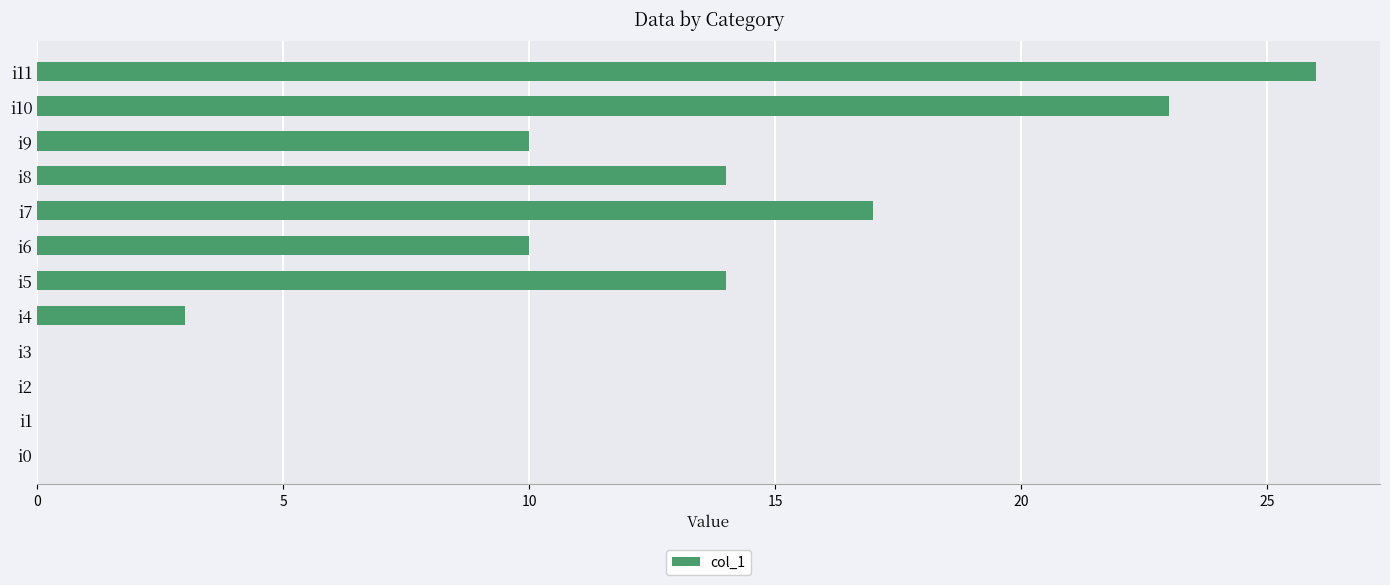

What is the sum of the values at i6 and i4?

13